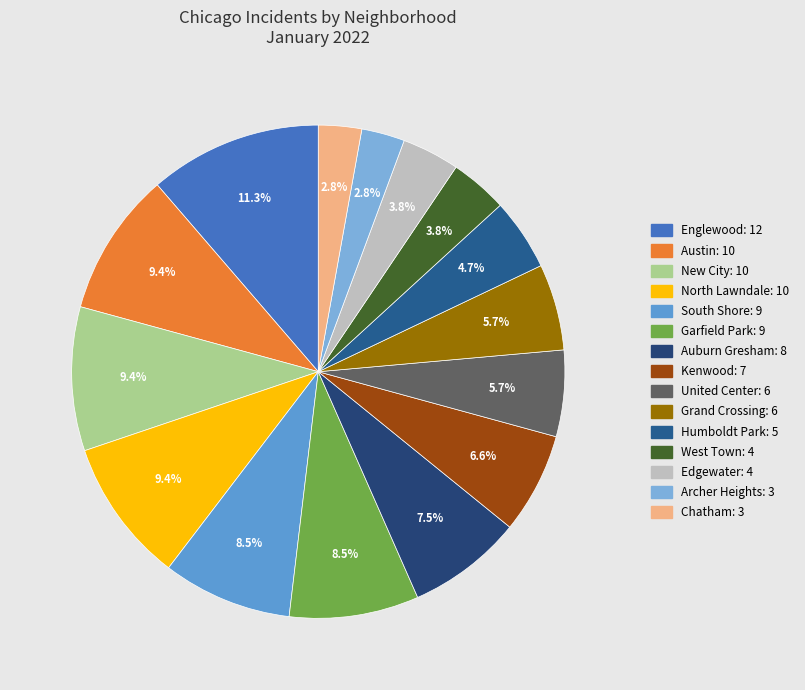

Which category has the smallest portion of the pie?

Archer Heights